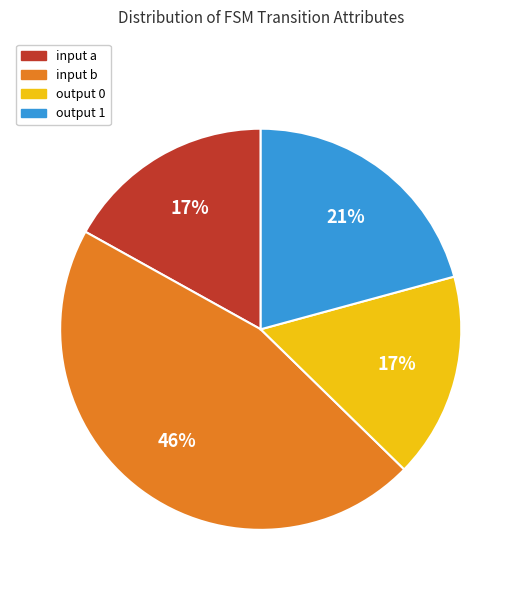

To the nearest percent, what is the difference between the input b and output 0 slice percentages?

29%